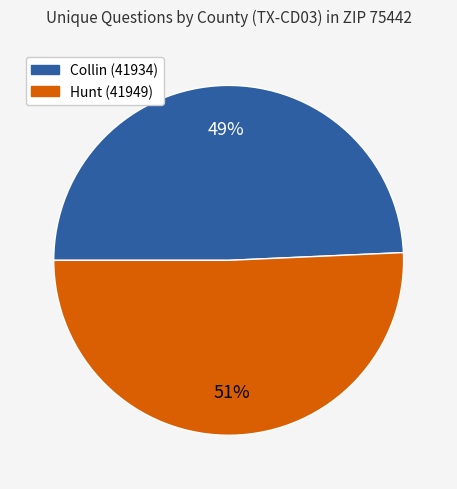

Which slice is the largest?

Hunt (41949)